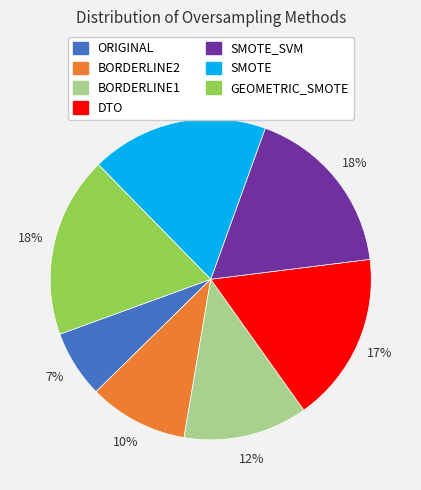

How many slices are in this pie chart?

7